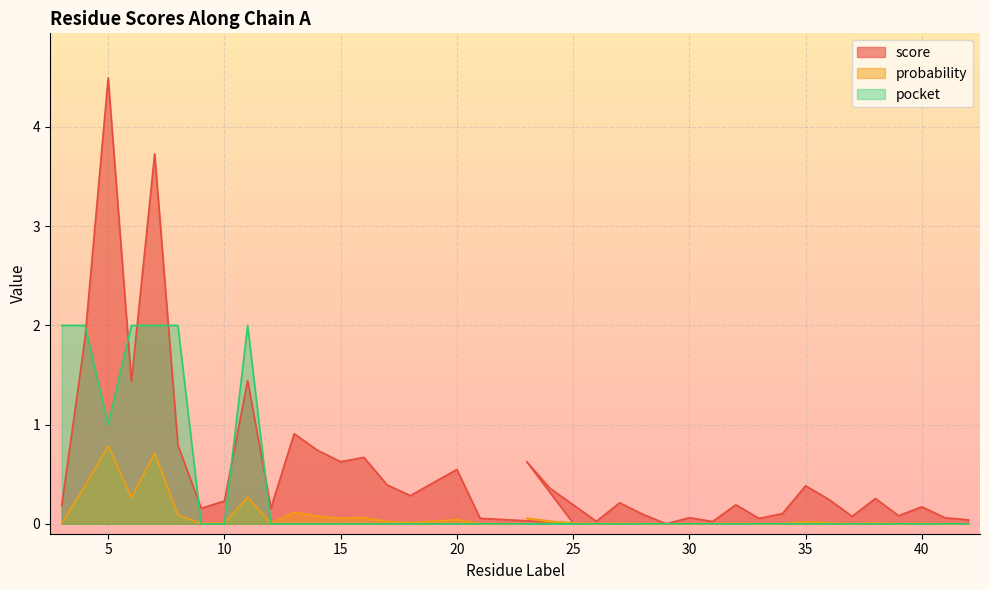

What is the sum of all probability values?

3.1